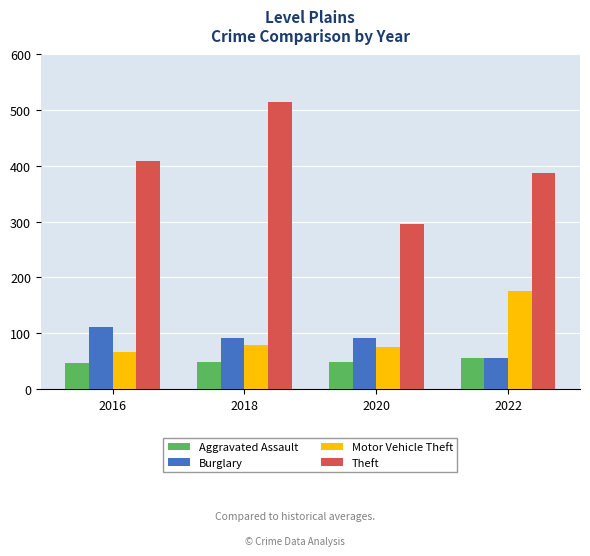

At which label does Theft reach its peak?

2018